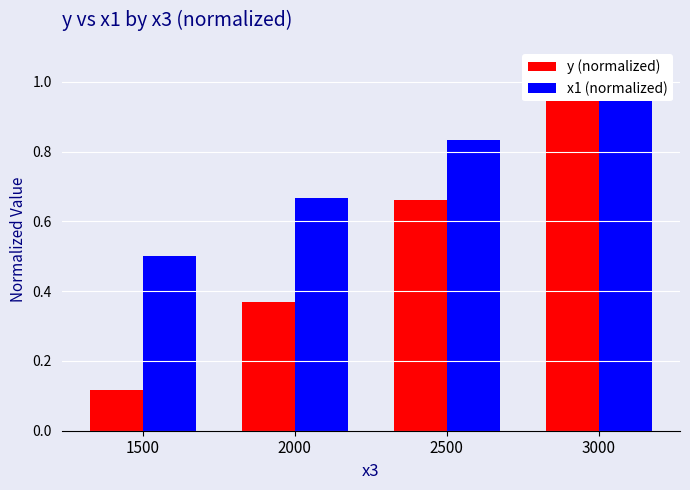

How many groups of bars are there?

4